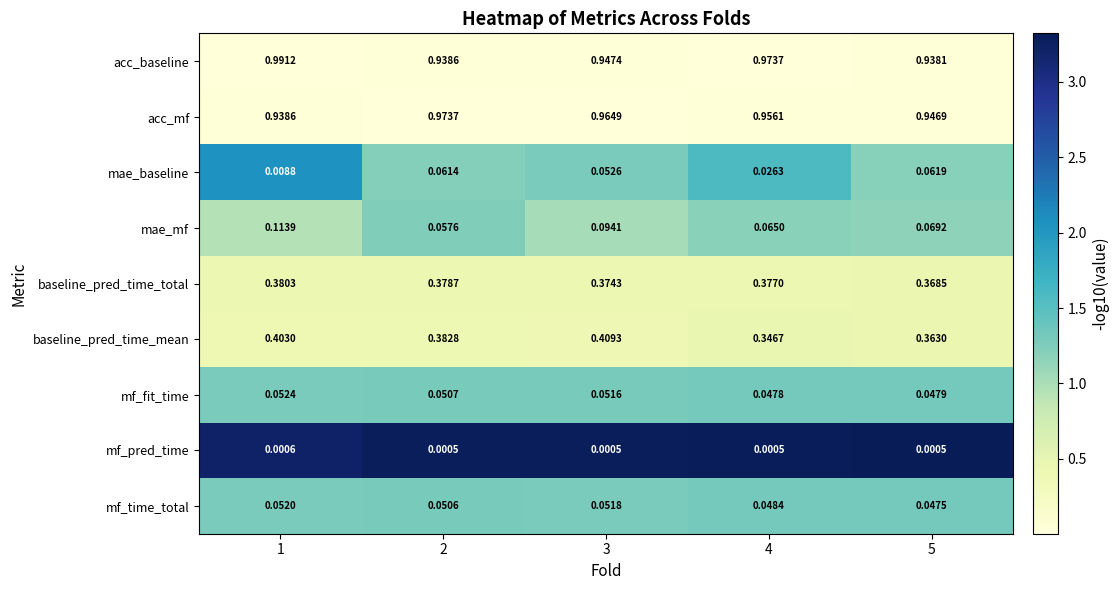

List the series in order of their peak value, highest first.

acc_baseline, acc_mf, baseline_pred_time_mean, baseline_pred_time_total, mae_mf, mae_baseline, mf_fit_time, mf_time_total, mf_pred_time